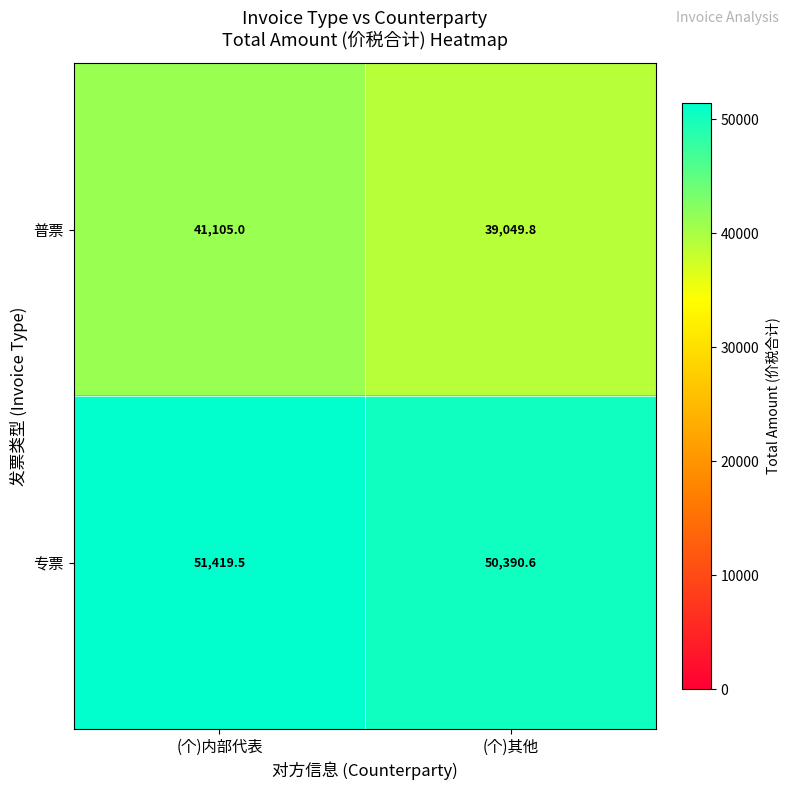

The 专票 series shows 50390.6 at (个)其他. True or false?

True